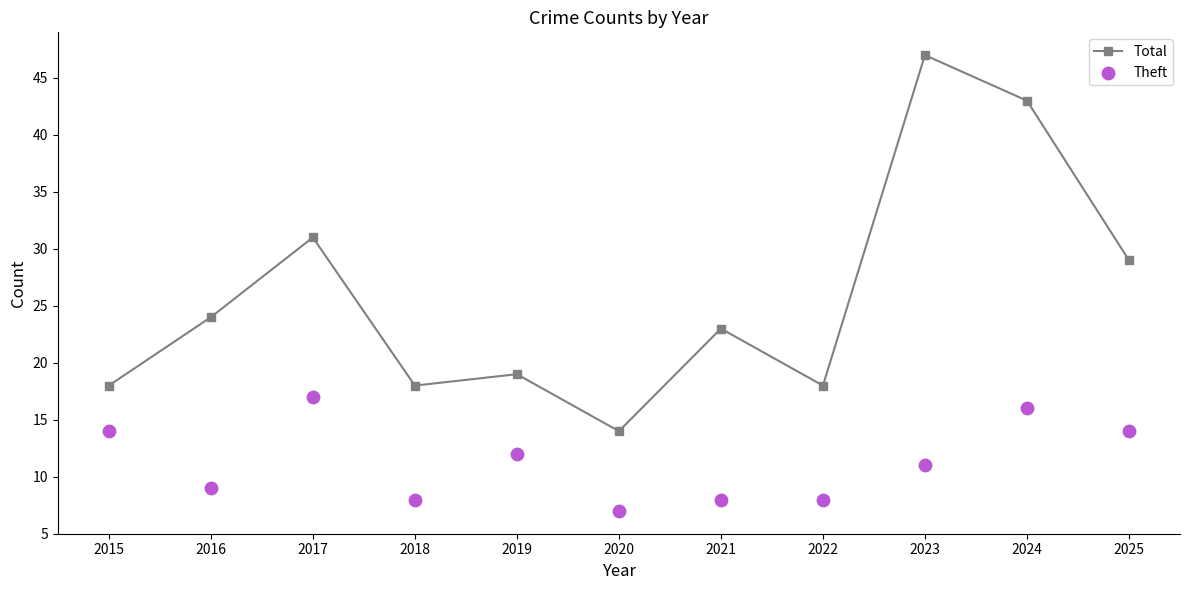

Which series has the largest Y range (max minus min)?

Total